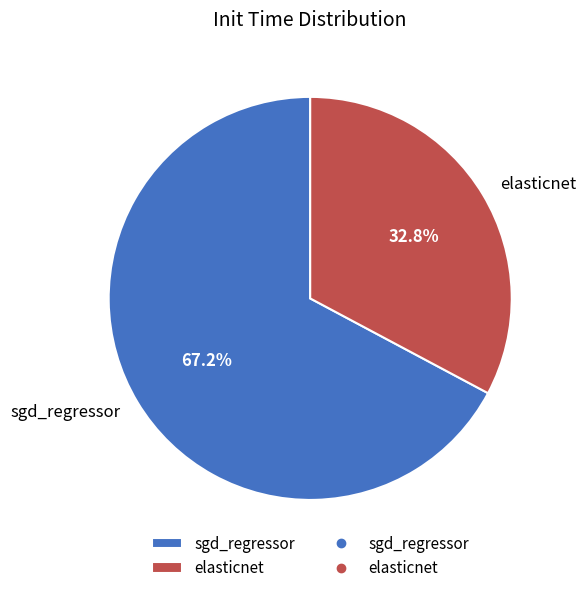

How much of the chart is everything except sgd_regressor?

32.8%